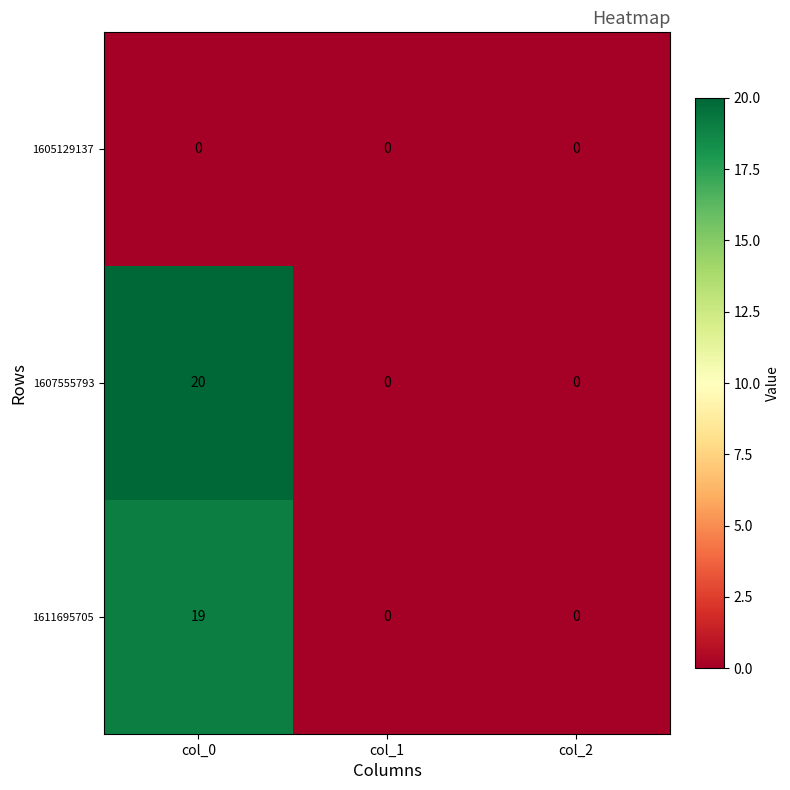

Which series has the largest total across all categories?

1607555793